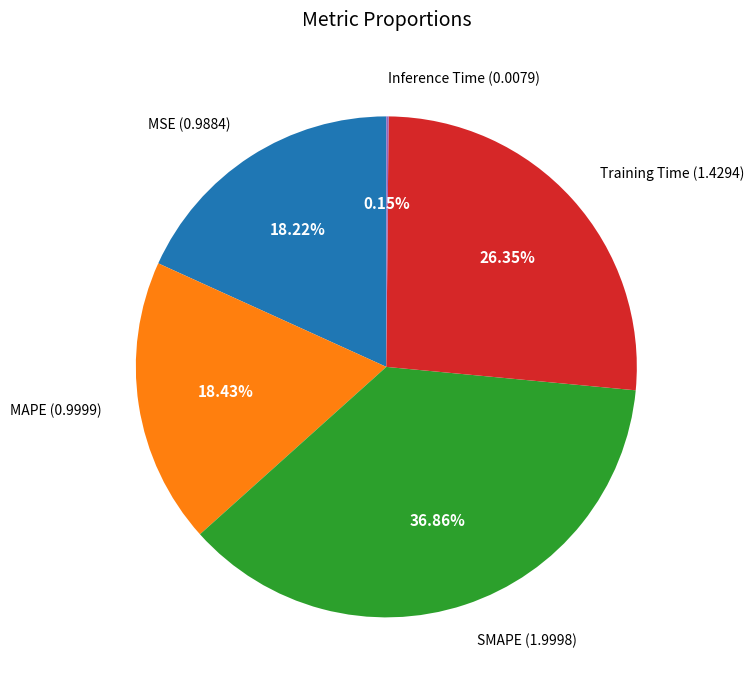

Does MAPE (0.9999) represent more than half of the total?

No